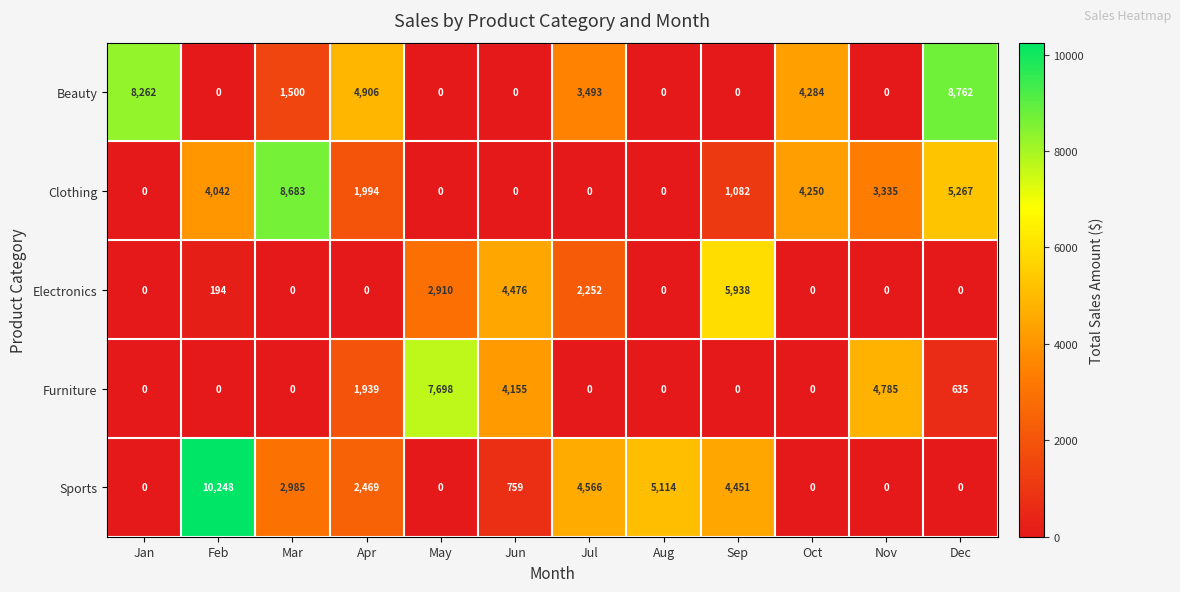

How many values in Furniture are above zero?

5